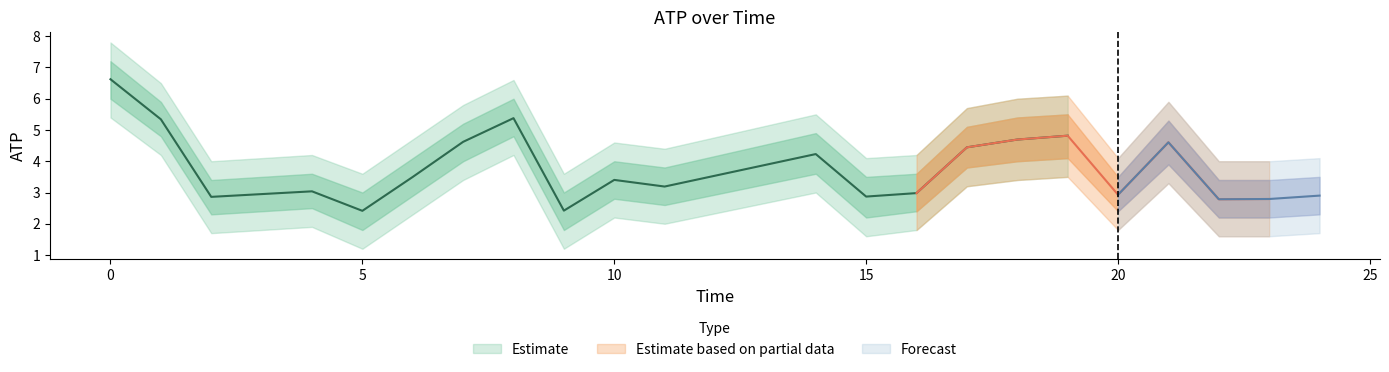

What is the value of the atp_outer_lower point at the 3rd from the left?

1.7